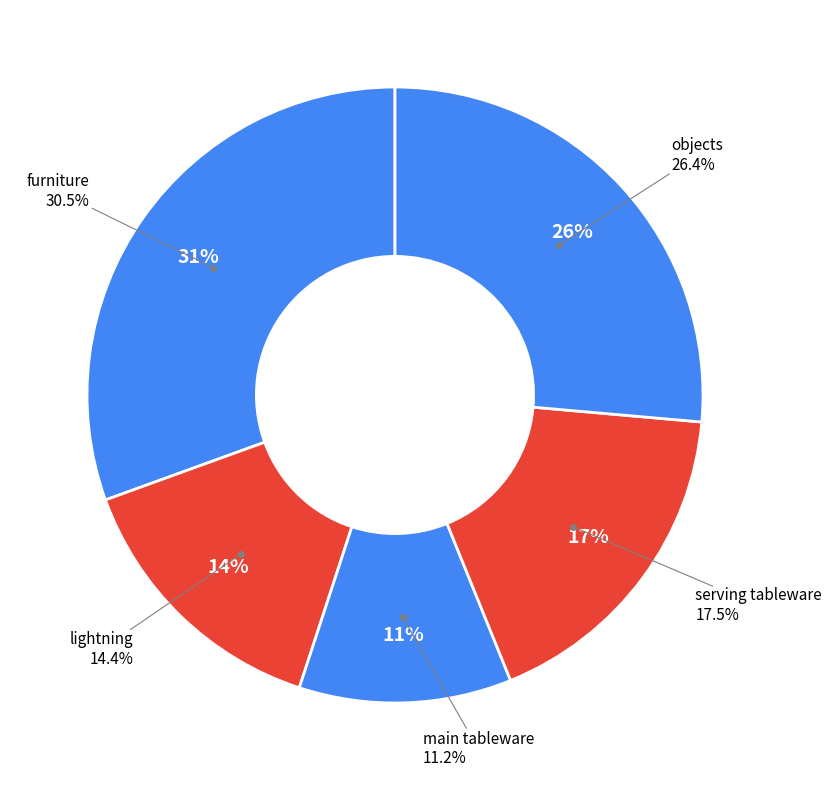

Is it true that serving tableware is 31% of the pie?

False